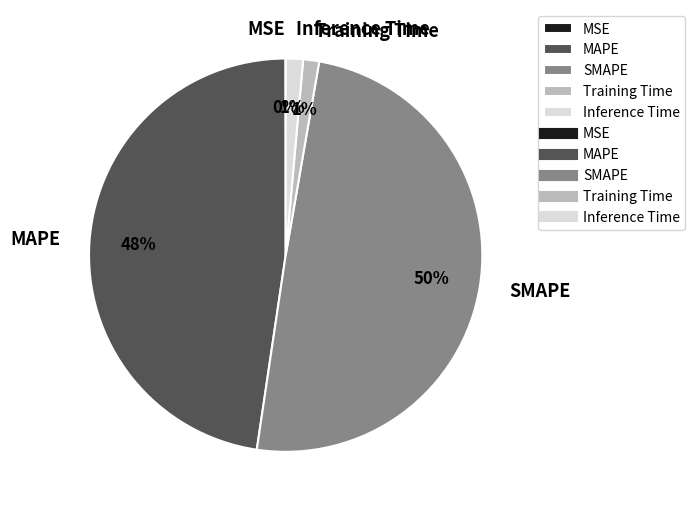

Is the sum of Training Time and Inference Time greater than half?

No